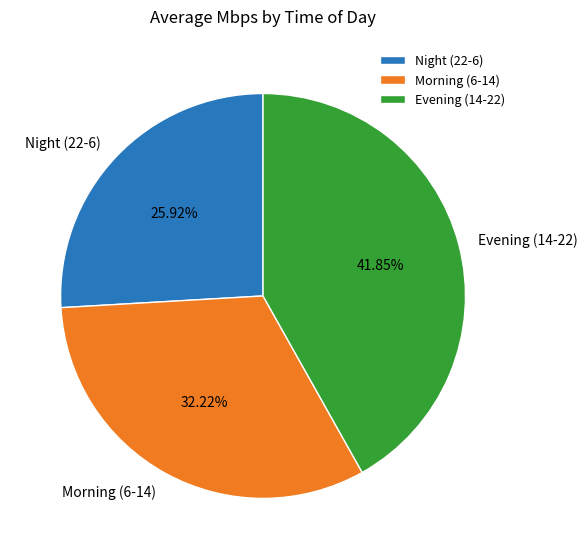

Which category has the smallest portion of the pie?

Night (22-6)